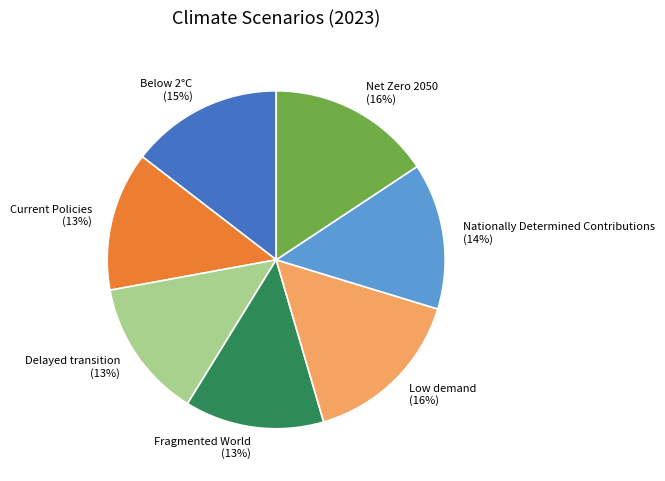

Combined, do Below 2°C and Net Zero 2050 account for over 50%?

No